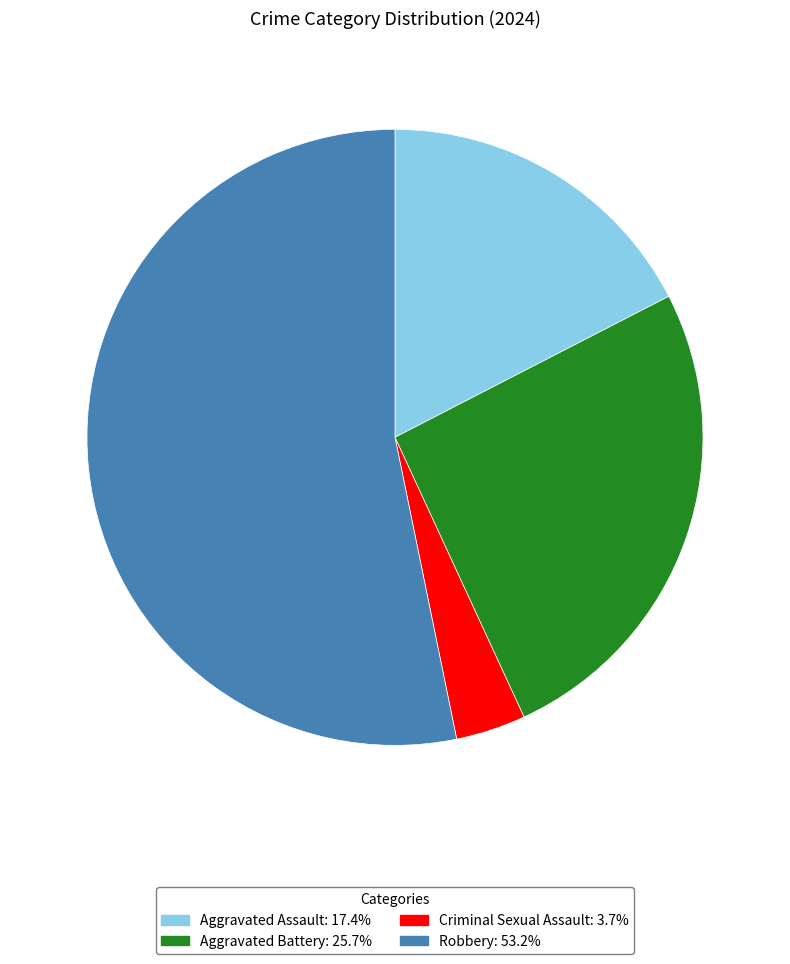

Between Robbery and Aggravated Assault, which is larger?

Robbery